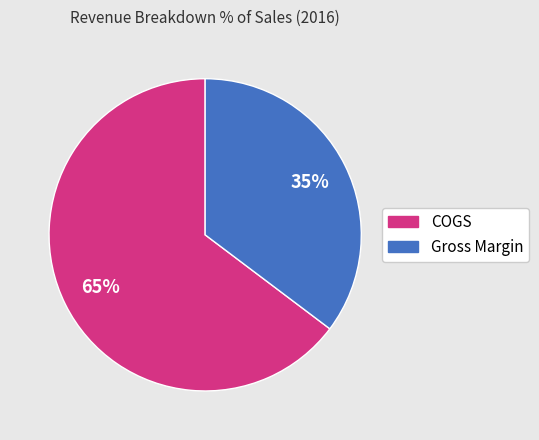

Is it true that COGS is 65% of the pie?

True